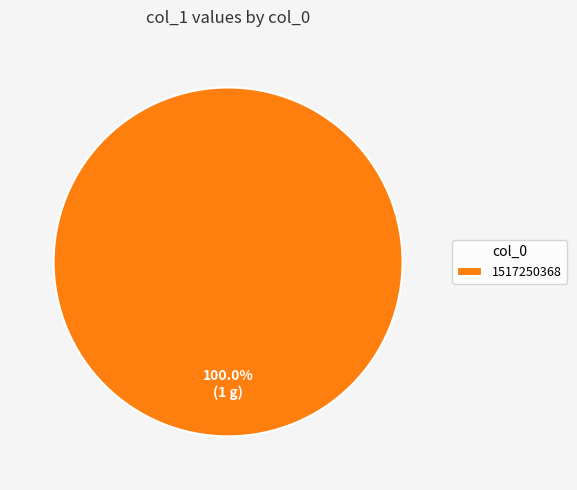

Is 1517250368 the majority of the pie?

Yes